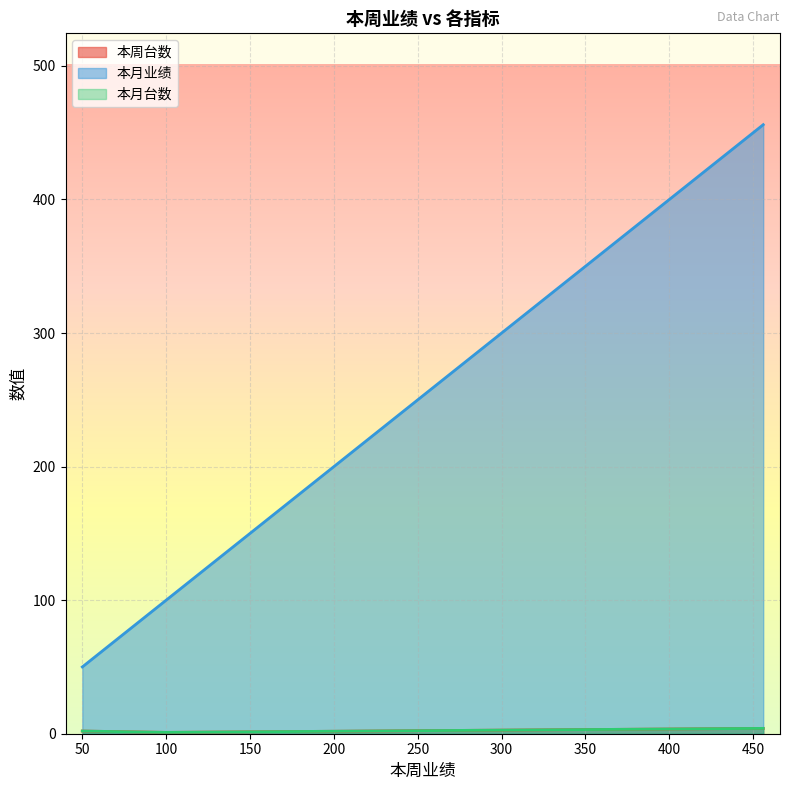

True or false: 本月业绩 has more than 2 points higher than both neighbors.

False